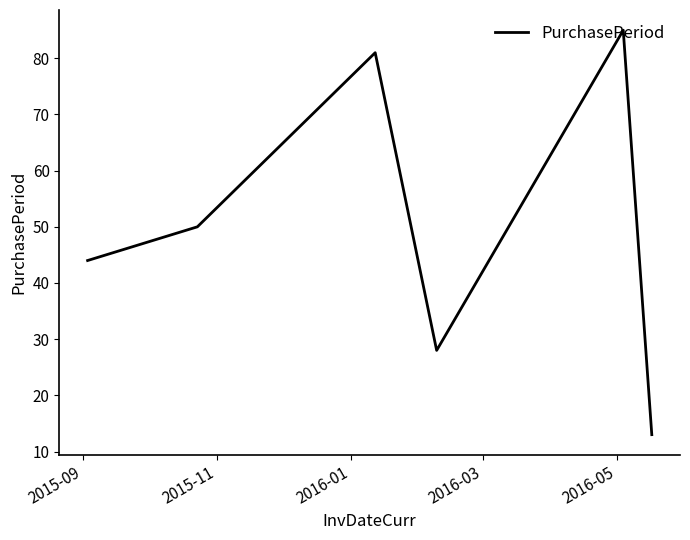

What is the maximum value shown in the chart?

85